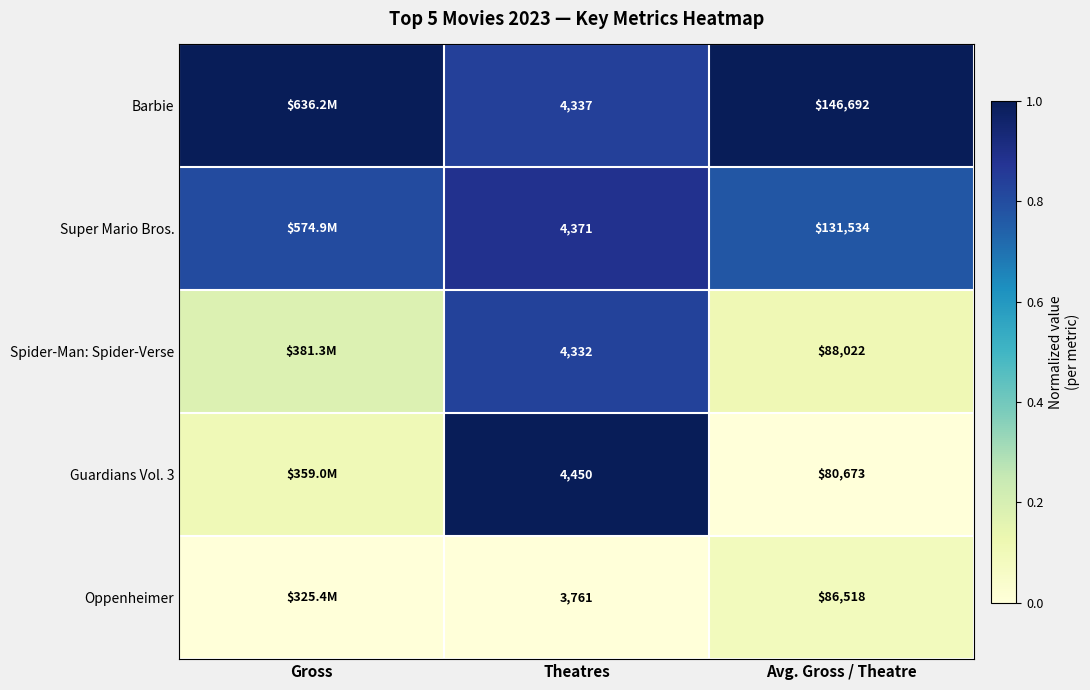

Is the value of Spider-Man: Spider-Verse at Avg. Gross / Theatre greater than the value of Barbie at Theatres?

Yes